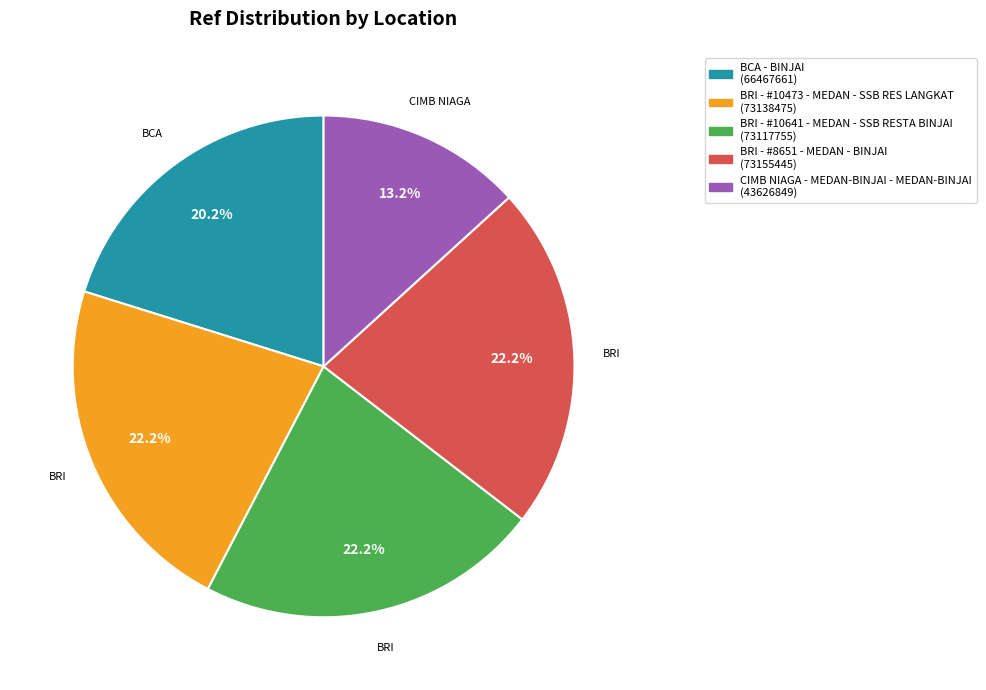

Does any single category account for the majority?

No